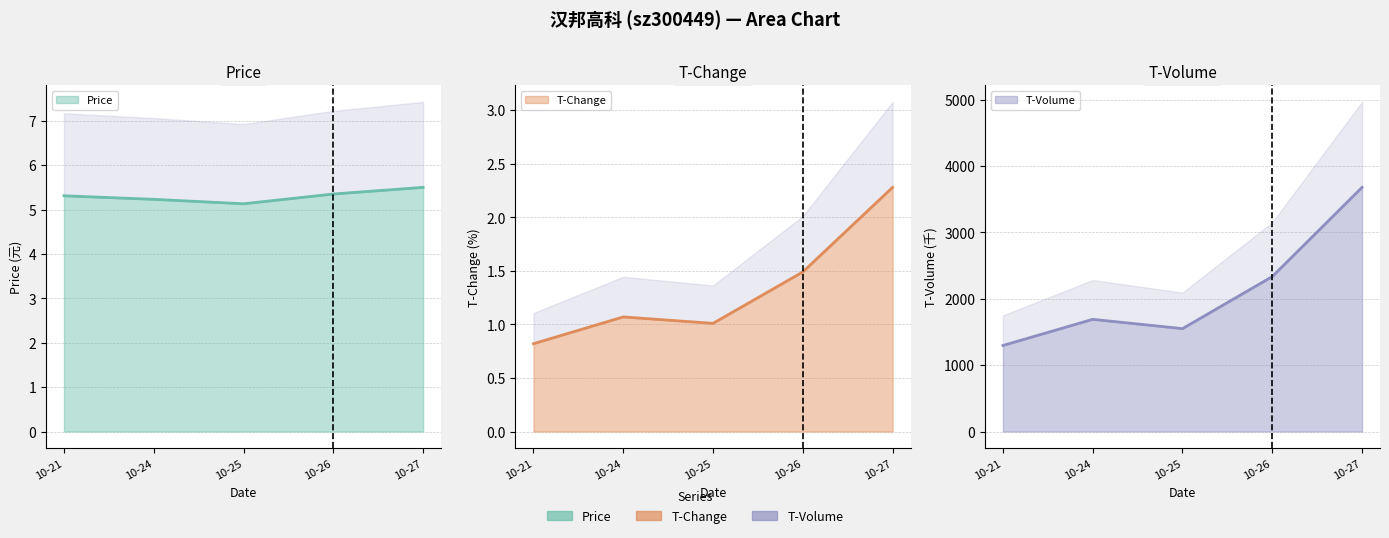

Which series has the largest total across all categories?

t_volume